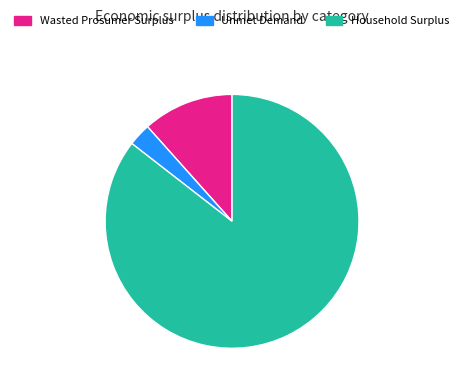

The Household Surplus slice represents 86% of the pie. True or false?

True